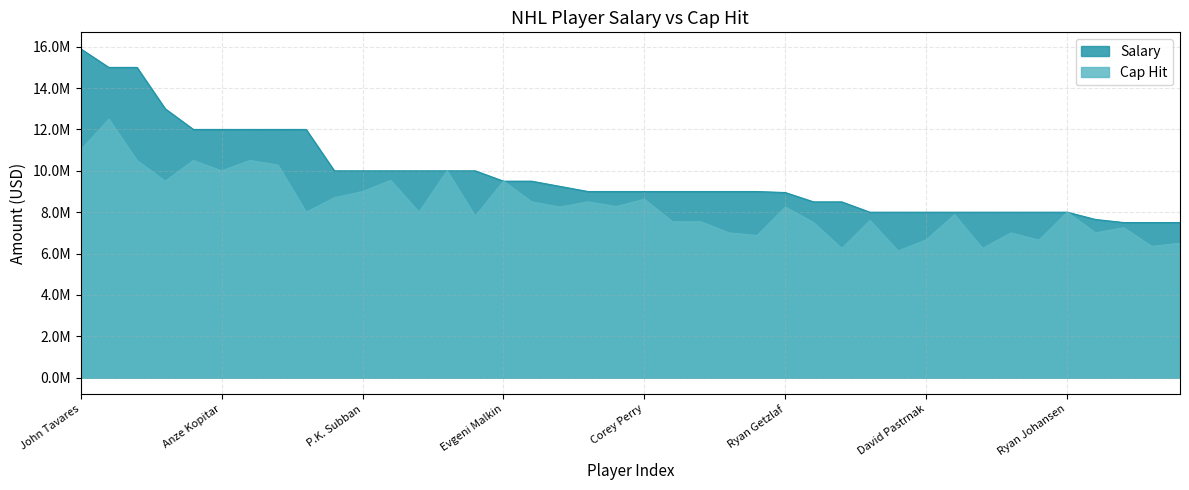

The Salary series shows 8950000 at Ryan Getzlaf. True or false?

True